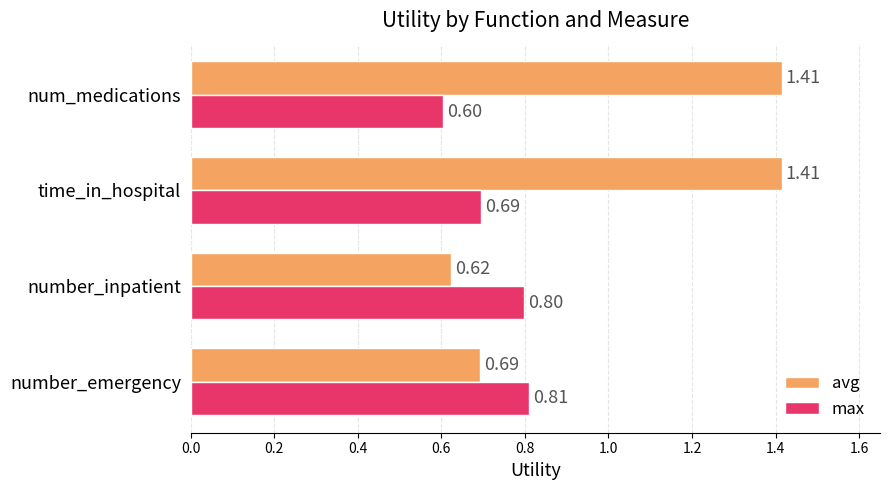

Rank the series by their maximum value, from highest to lowest.

avg, max